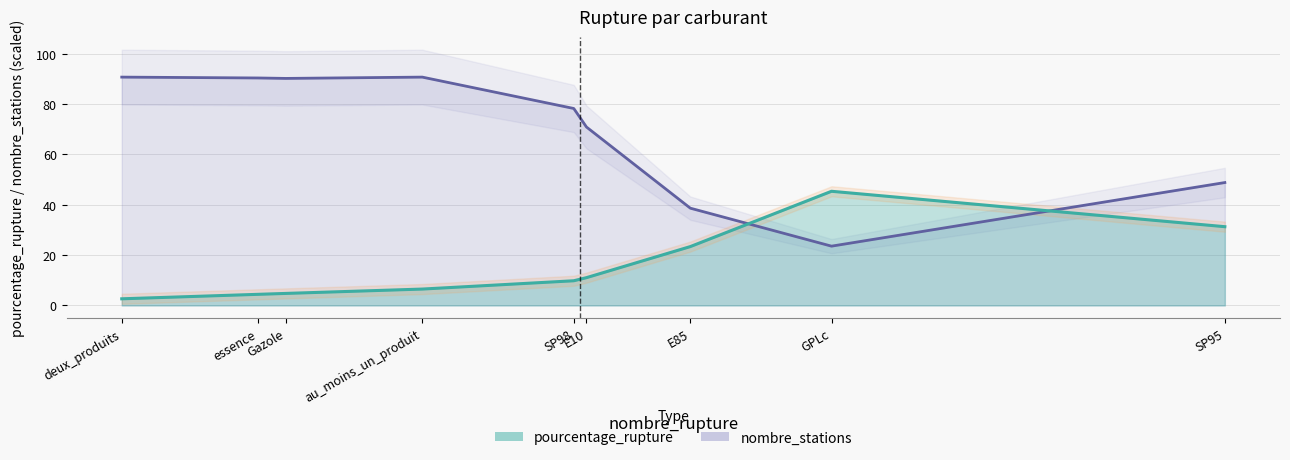

Where do pourcentage_rupture and nombre_stations first cross each other?

E85 and GPLc